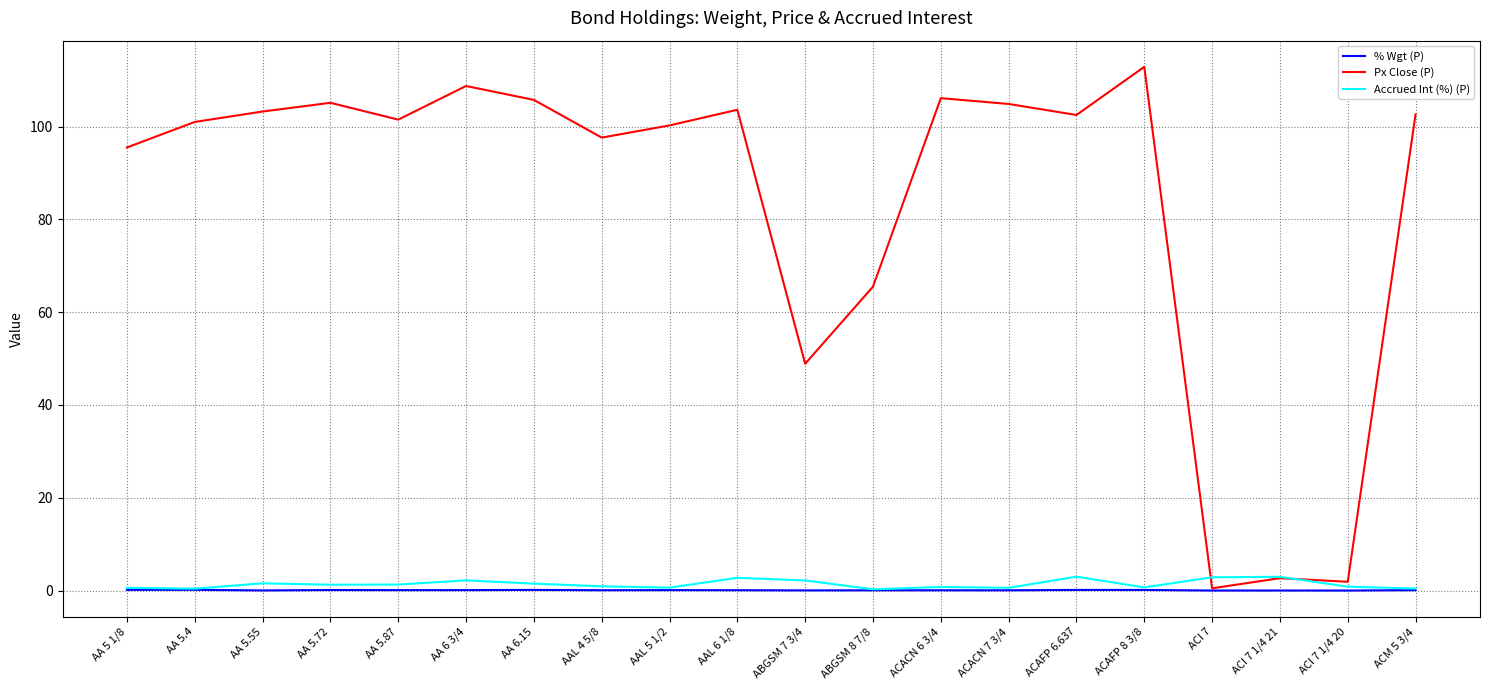

What is the maximum value shown in the chart?

112.9